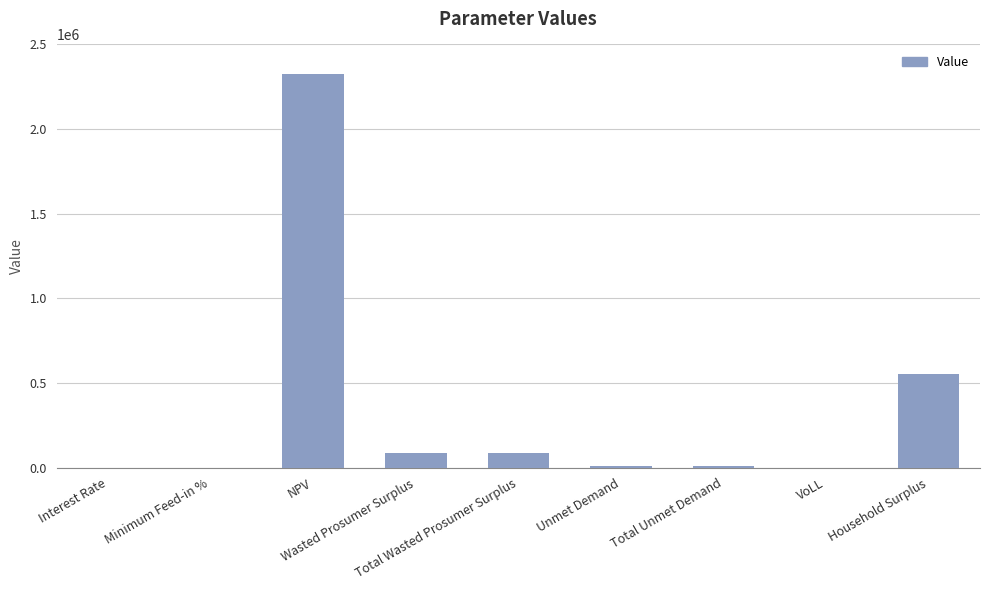

Where is the data nearest to the value 1162487?

Household Surplus